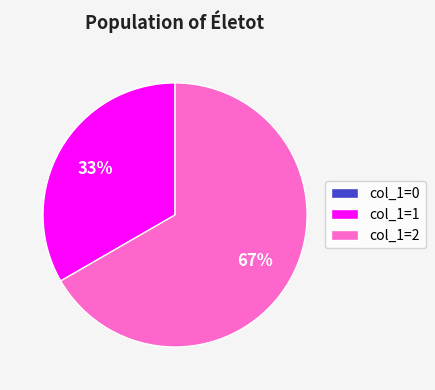

To the nearest percent, what percentage of the pie is col_1=2?

67%